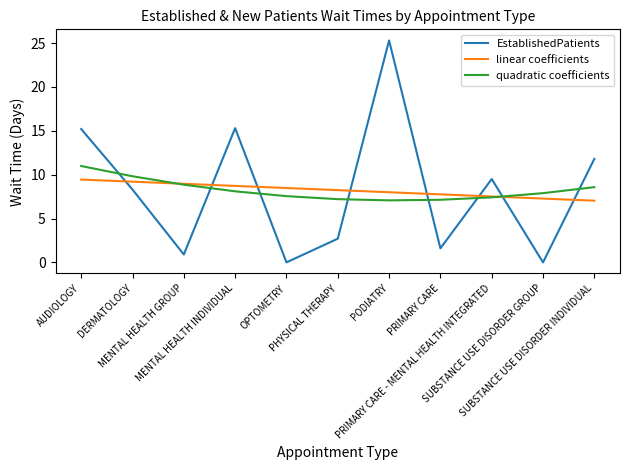

True or false: EstablishedPatients and quadratic coefficients cross at least once.

True